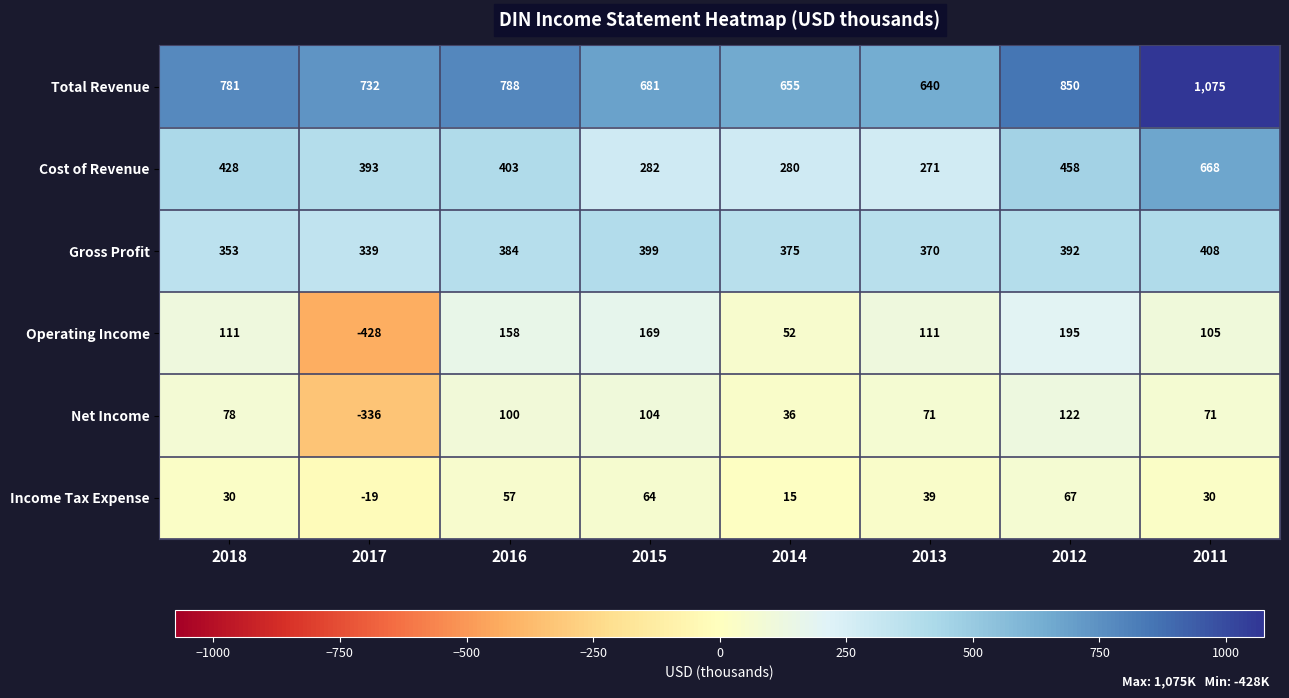

What is the sum of all Total Revenue values?

6202